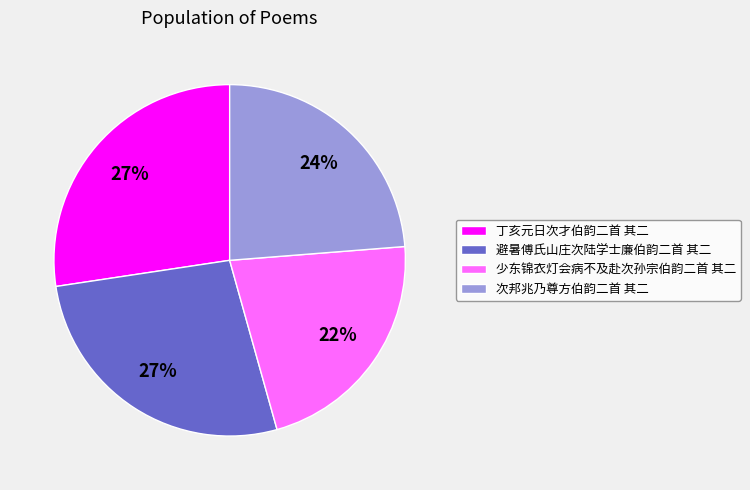

To the nearest percent, what percentage of the pie is 少东锦衣灯会病不及赴次孙宗伯韵二首 其二?

22%